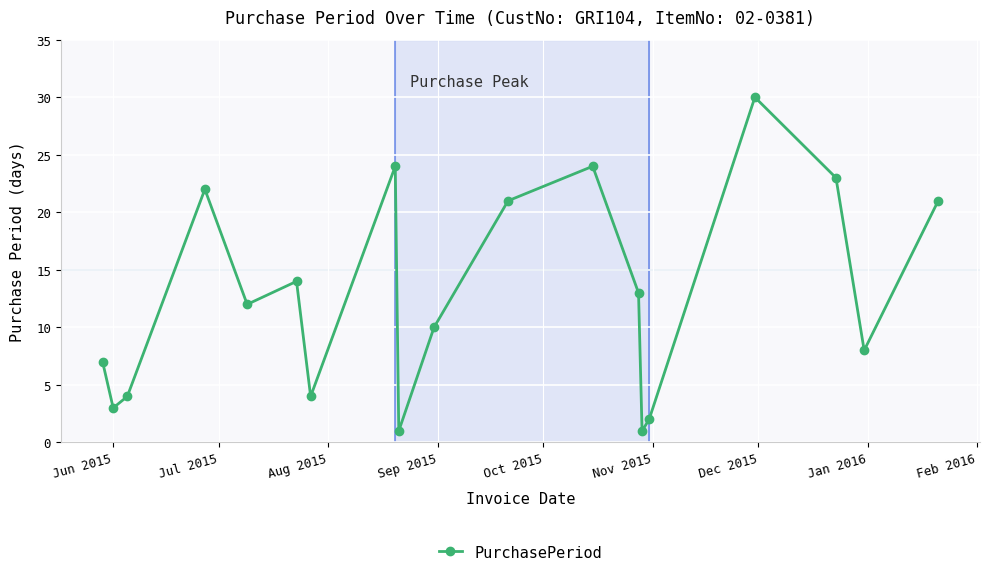

What is the value of the 17th point from the left?

23